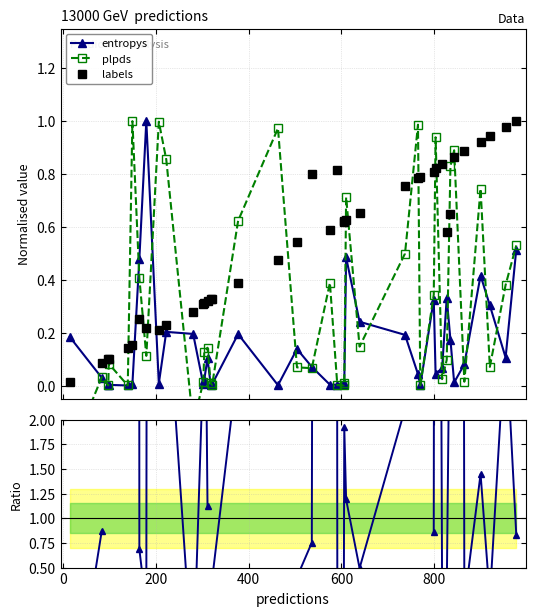

True or false: labels and entropys cross at least once.

True